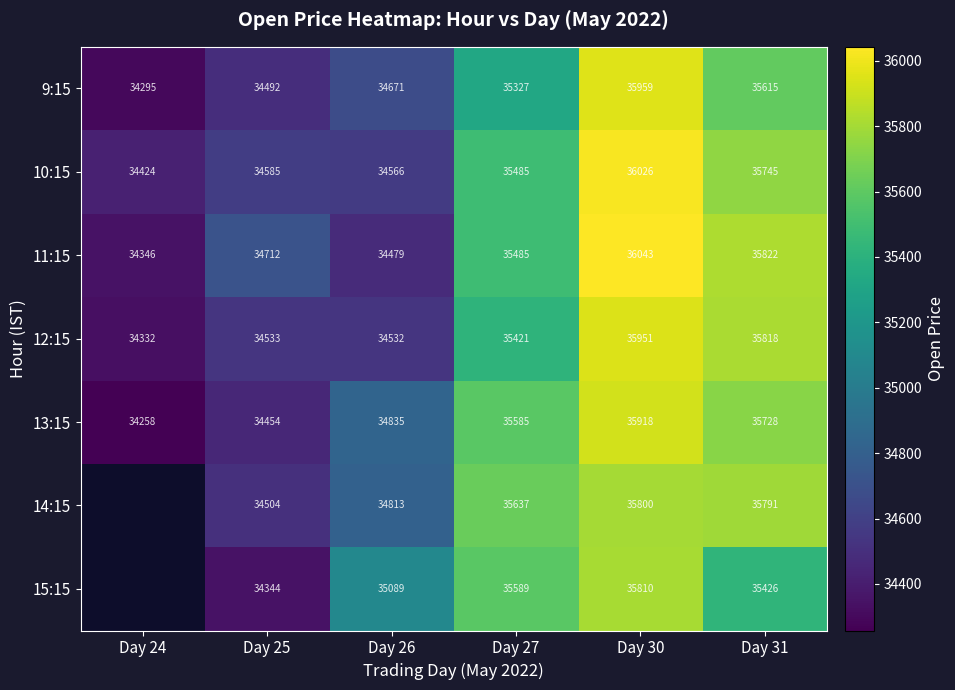

Is the value of 12:15 at Day 24 greater than the value of 13:15 at Day 24?

Yes